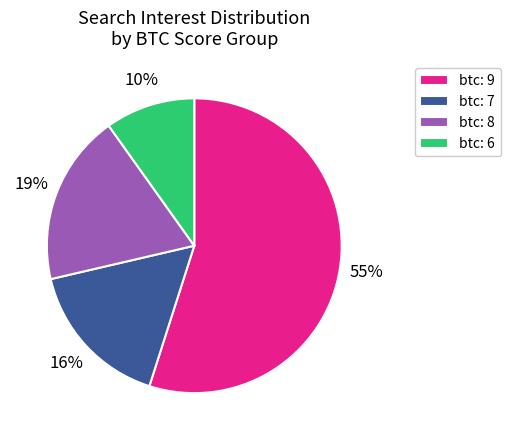

Rank the categories by value from lowest to highest.

btc: 6, btc: 7, btc: 8, btc: 9